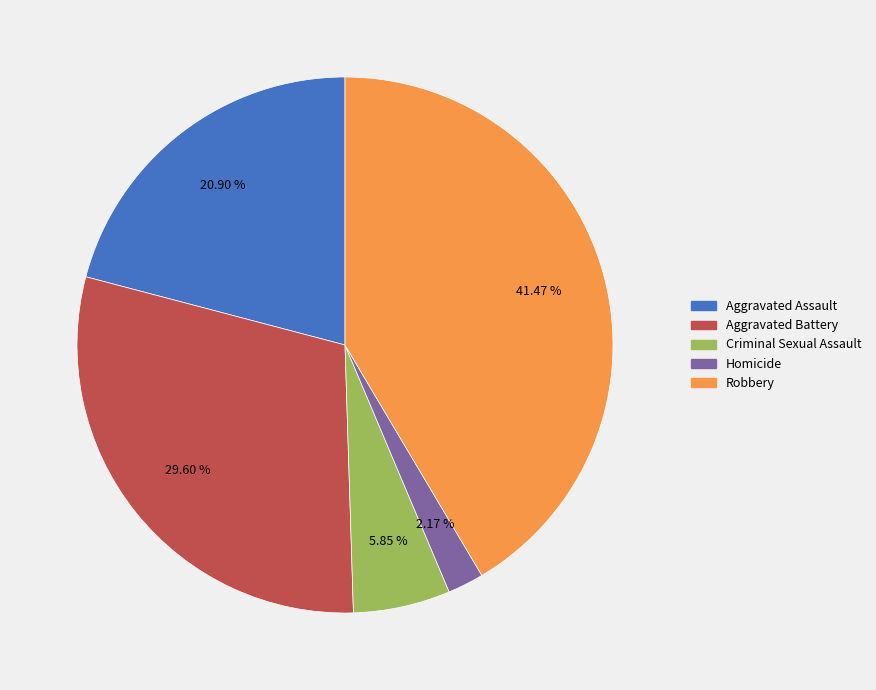

Is the sum of Aggravated Assault and Aggravated Battery greater than half?

Yes